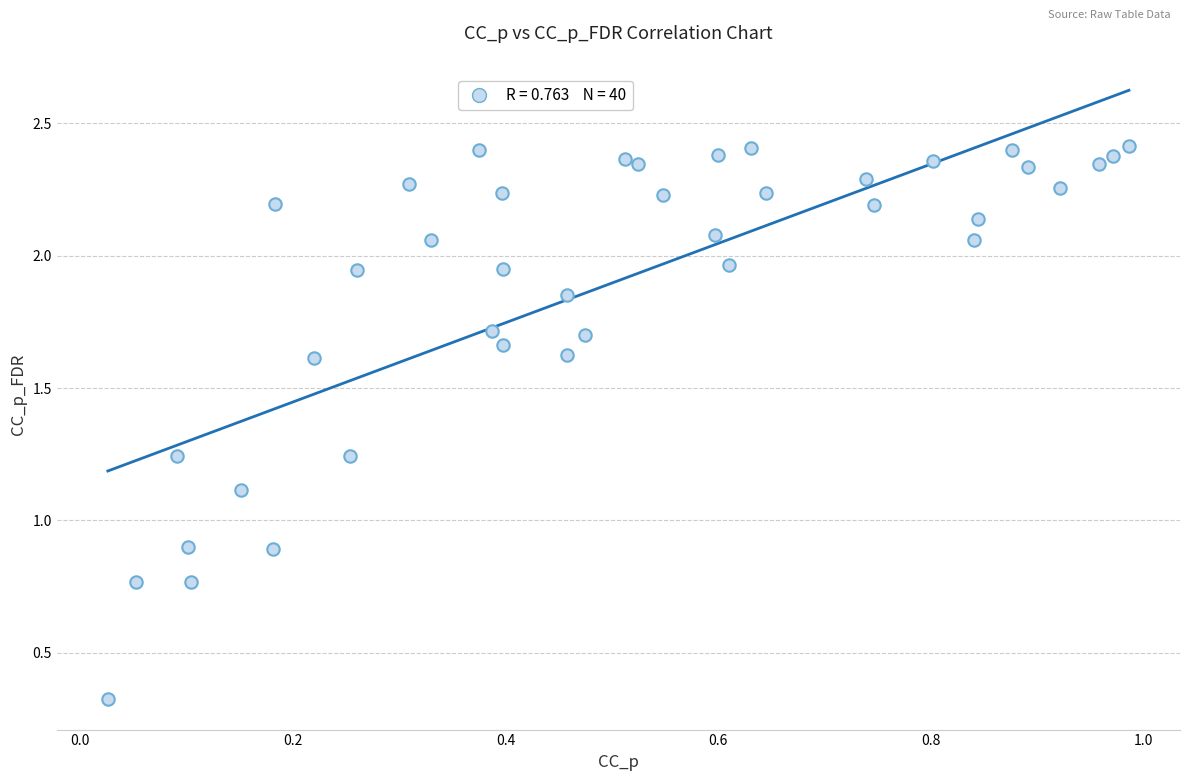

What is the range of X values (max minus min)?

1.0